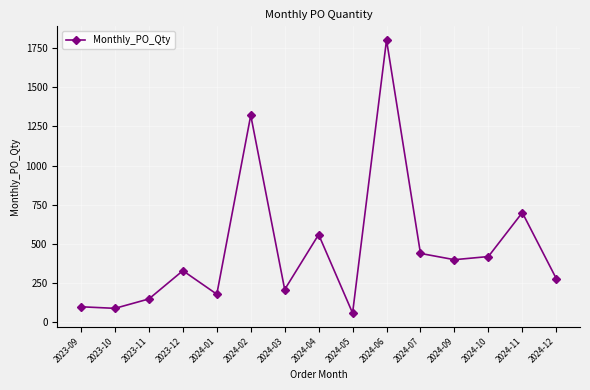

What position from the left is 2023-09?

1